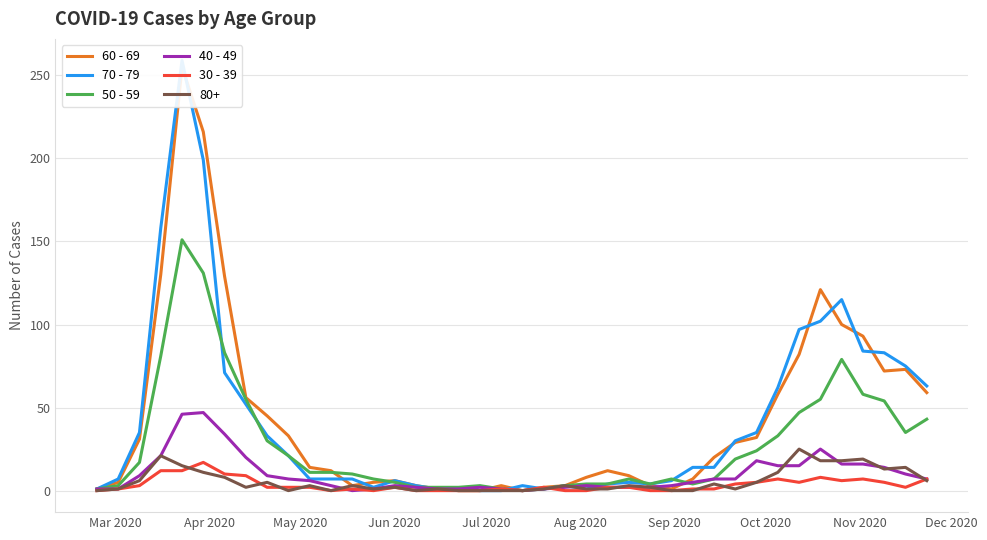

How many categories are shown in the chart?

40